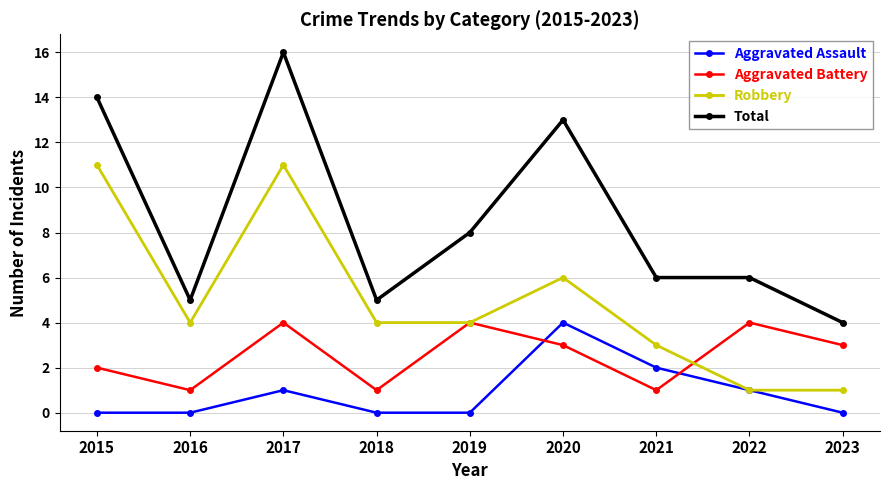

How many lines are shown in the chart?

4